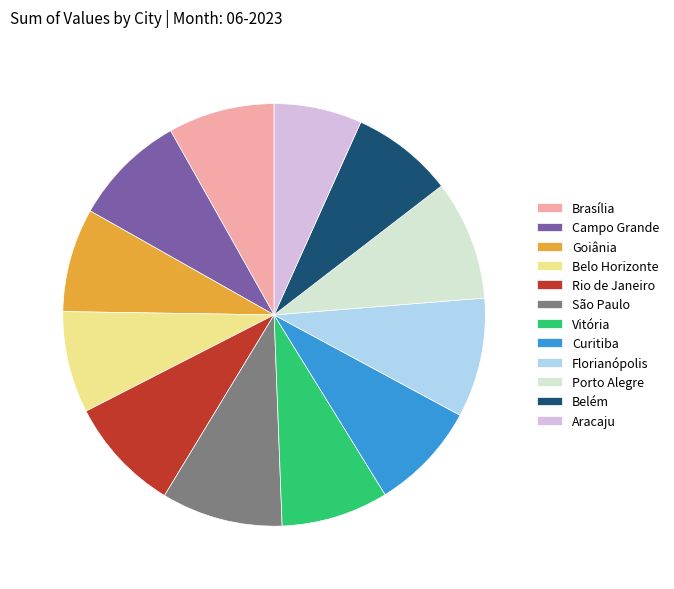

Between Florianópolis and Goiânia, which is larger?

Florianópolis